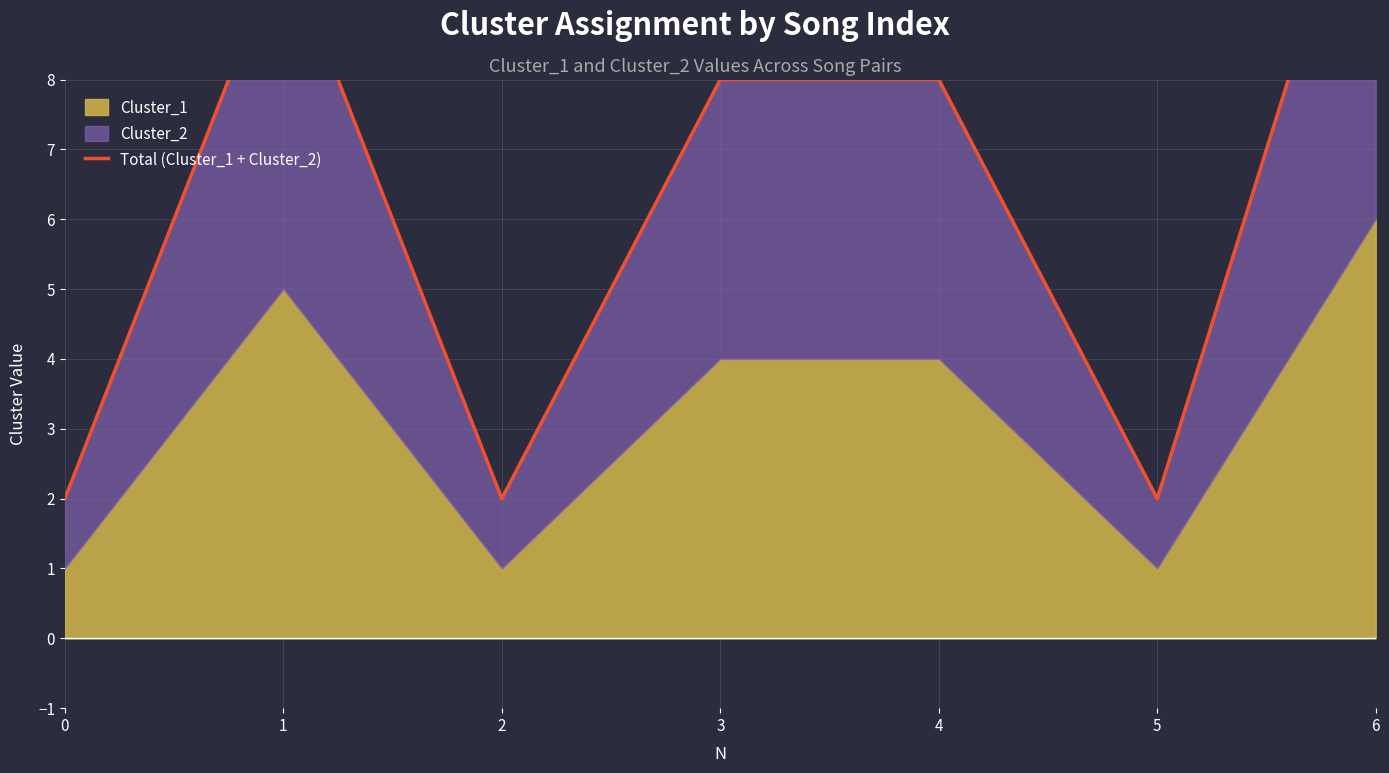

How many values are below 8?

3